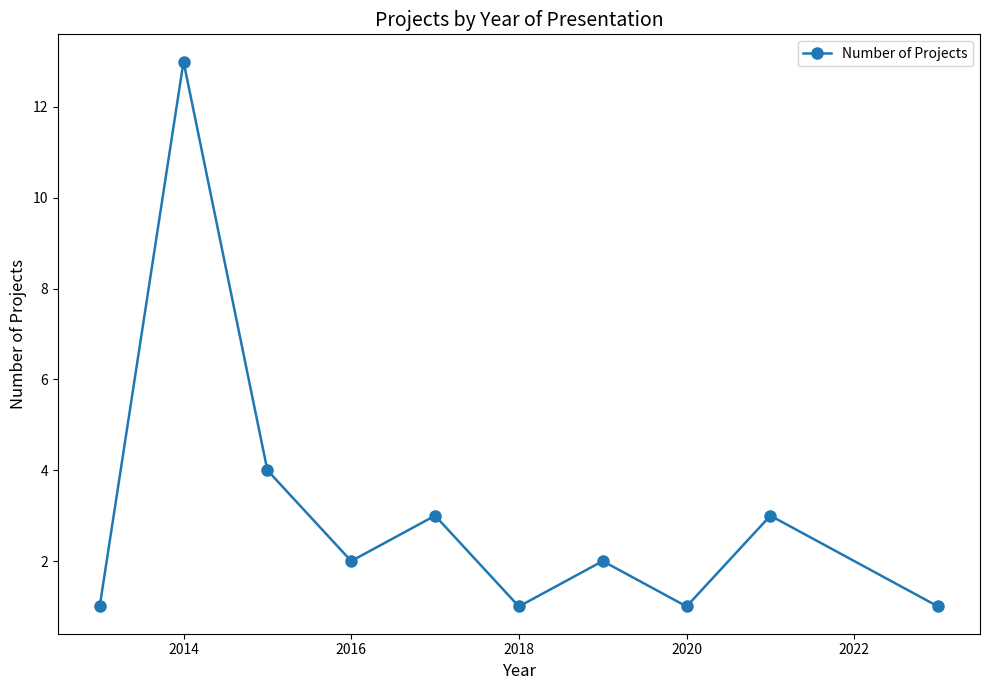

What is the value of the 9th point from the left?

3